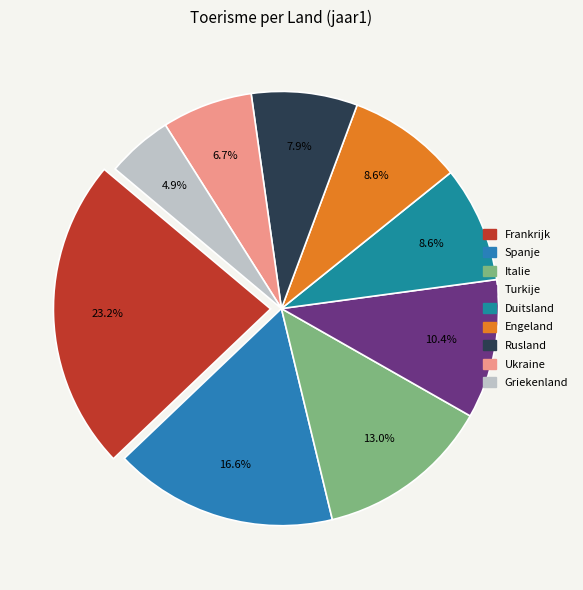

What percentage is the Turkije slice, to the nearest percent?

10%